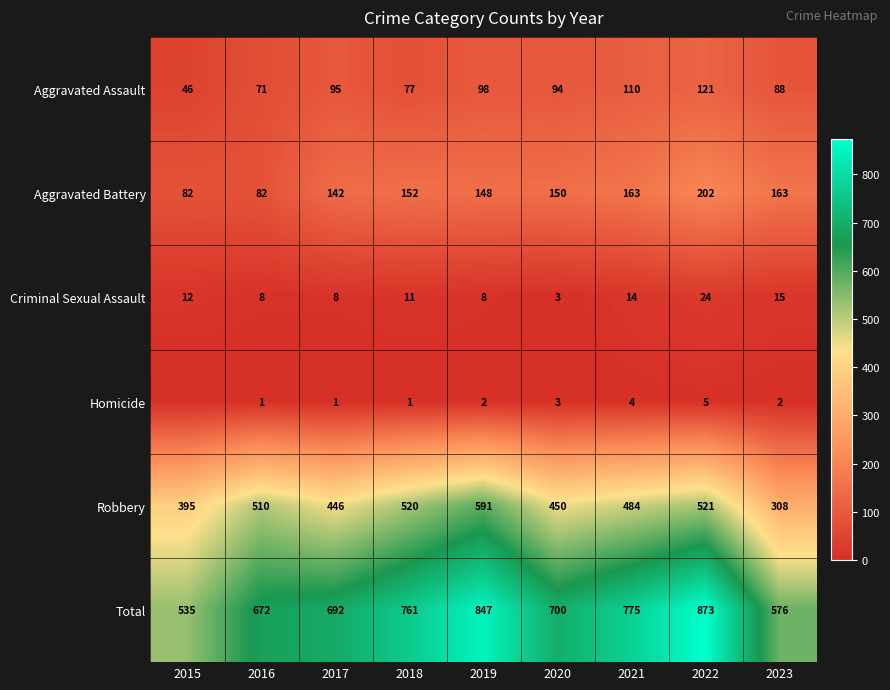

Is it true that Aggravated Assault equals 35 at 2022?

False